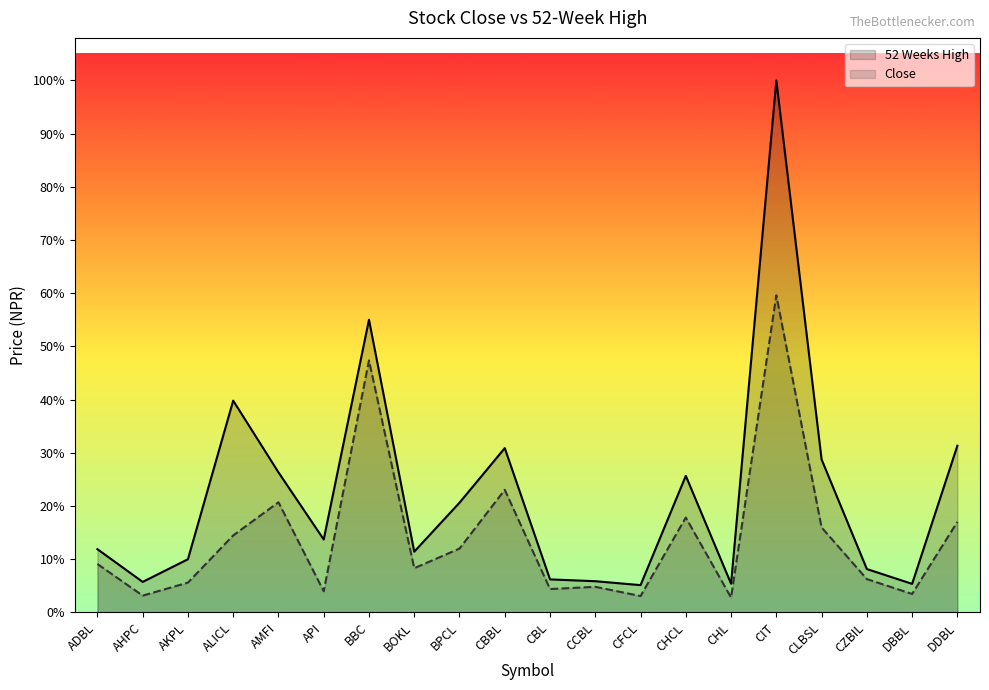

Where is the first local maximum for 52 Weeks High?

ALICL